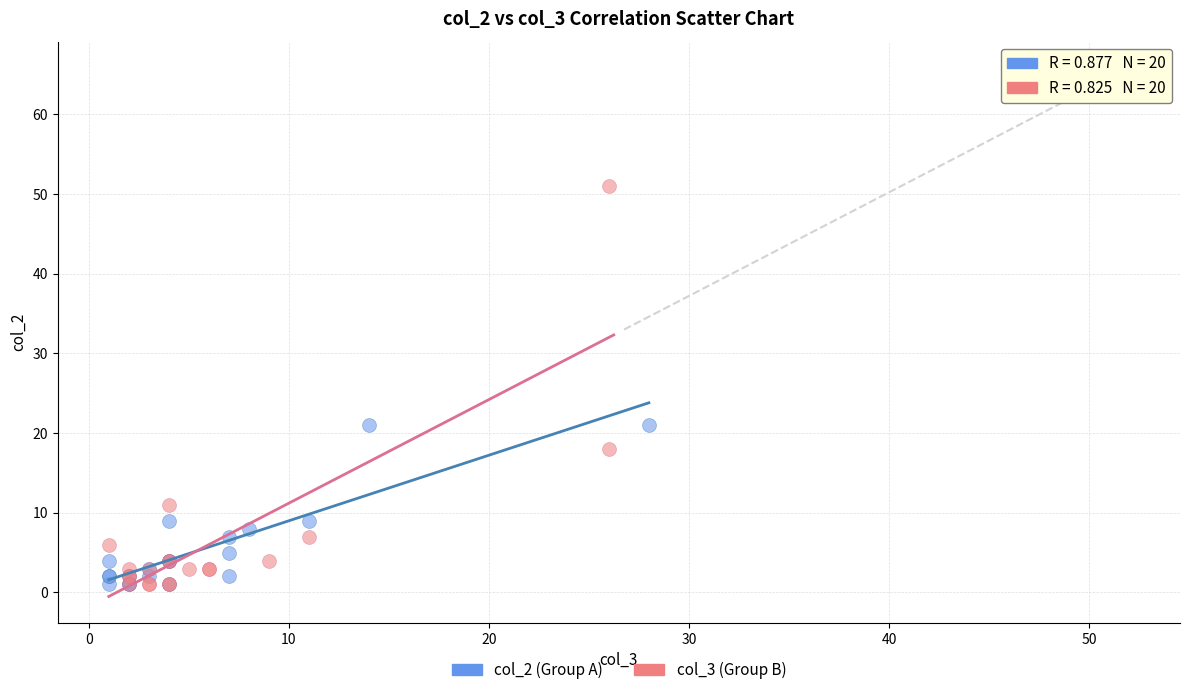

Which series has the widest spread of Y values?

col_3 (Group B)